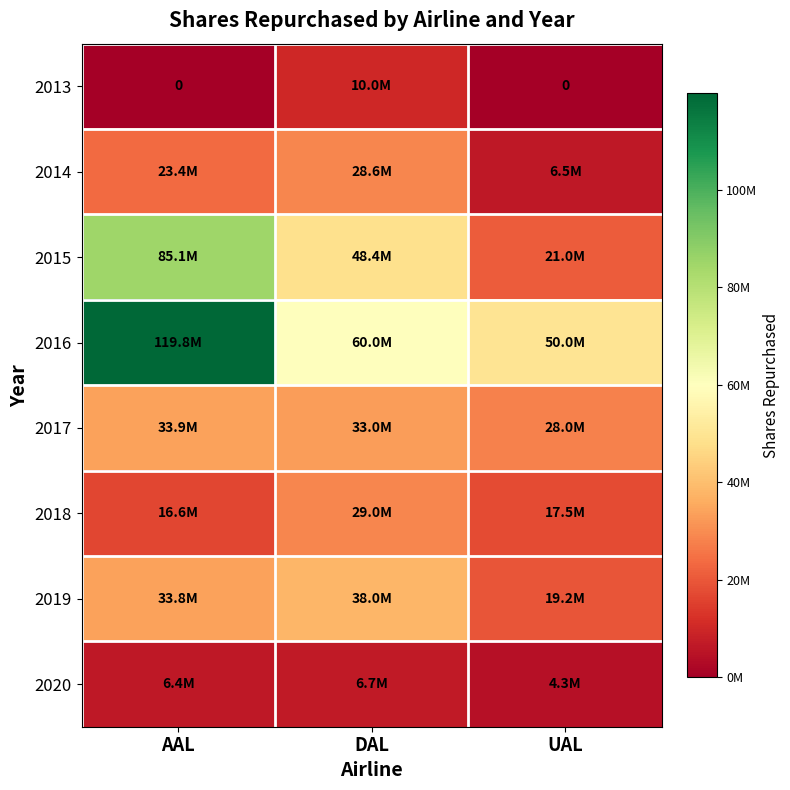

What is the spread (max minus min) of values at UAL?

50000000